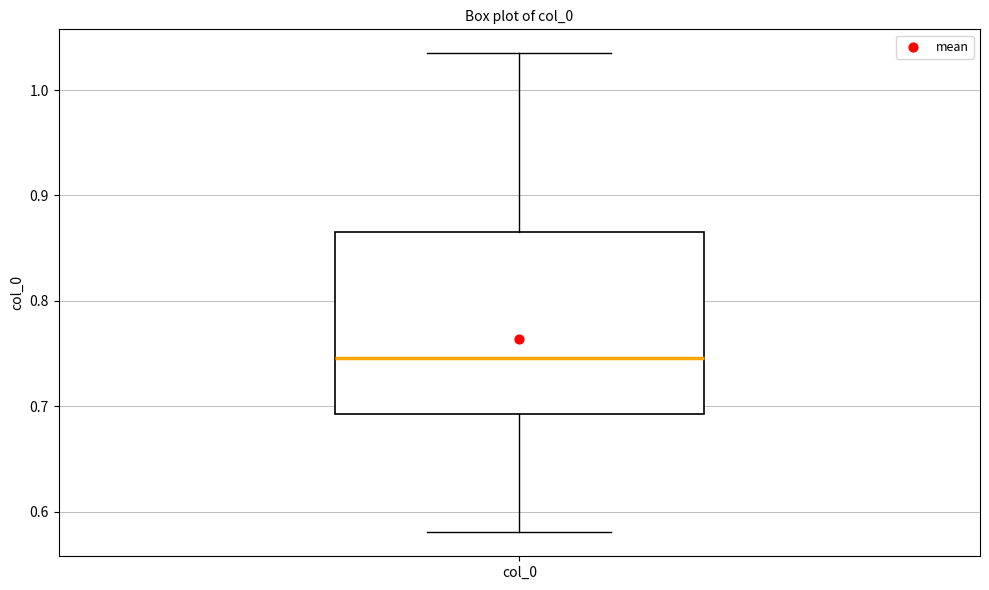

Read this box plot against the y-axis: the position of the median line, the range covered by the box, and the ends of both whiskers. The values are not printed on the chart, so give them approximately, as read against the axis.

median 0.75, box 0.69 to 0.87, whiskers 0.58 to 1.03